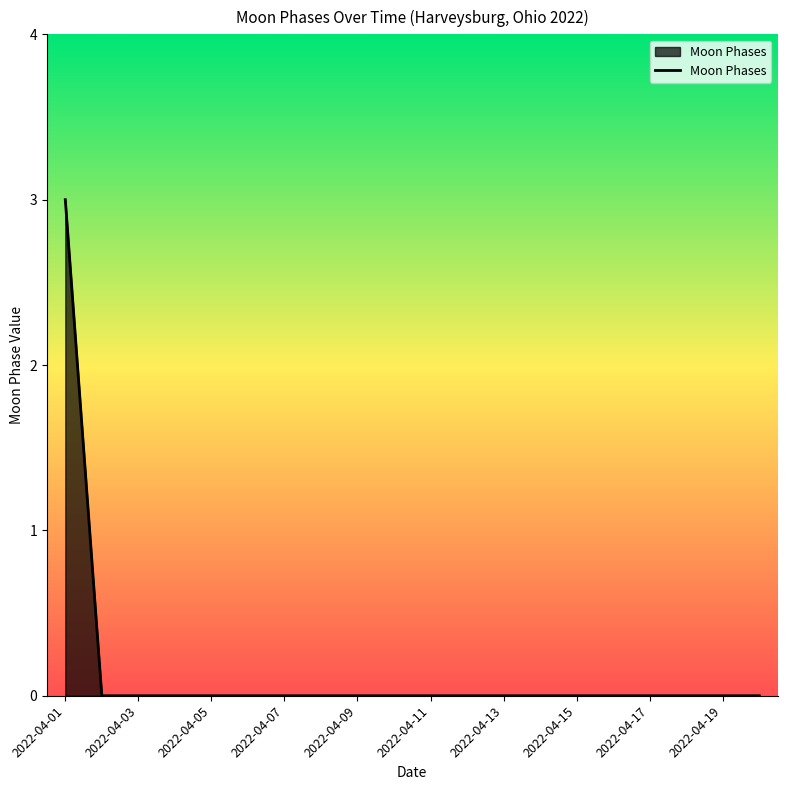

Reading right to left, extract all data points from this chart.

0	0	0	0	0	0	0	0	0	0	0	0	0	0	0	0	0	0	0	3